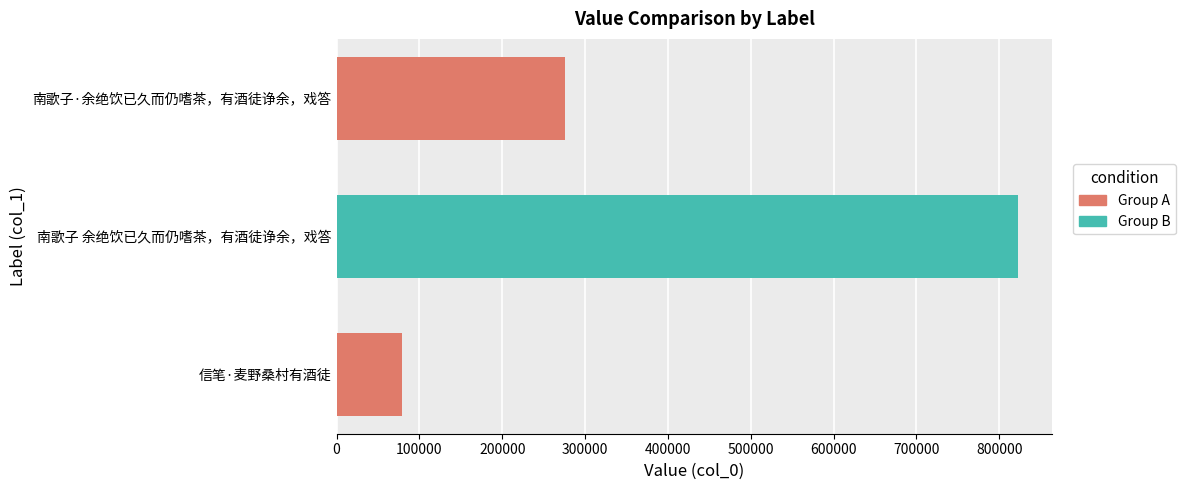

Is it true that the value at 信笔·麦野桑村有酒徒 is 130671?

False